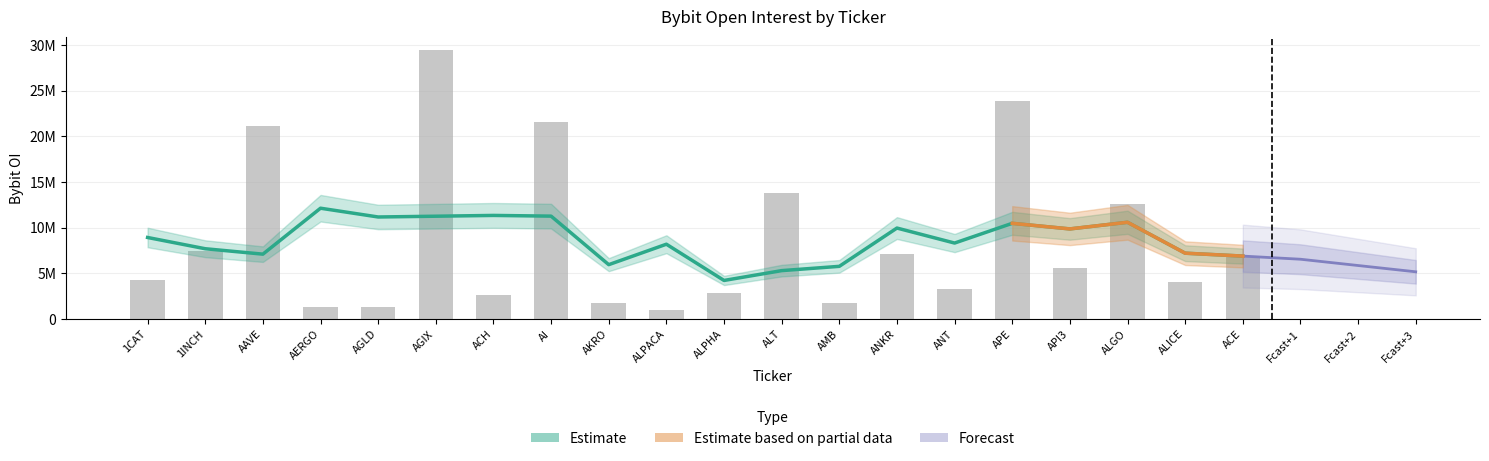

Rank the categories by value from highest to lowest.

AGIX, APE, AI, AAVE, ALT, ALGO, 1INCH, ANKR, ACE, API3, 1CAT, ALICE, ANT, ALPHA, ACH, AMB, AKRO, AGLD, AERGO, ALPACA